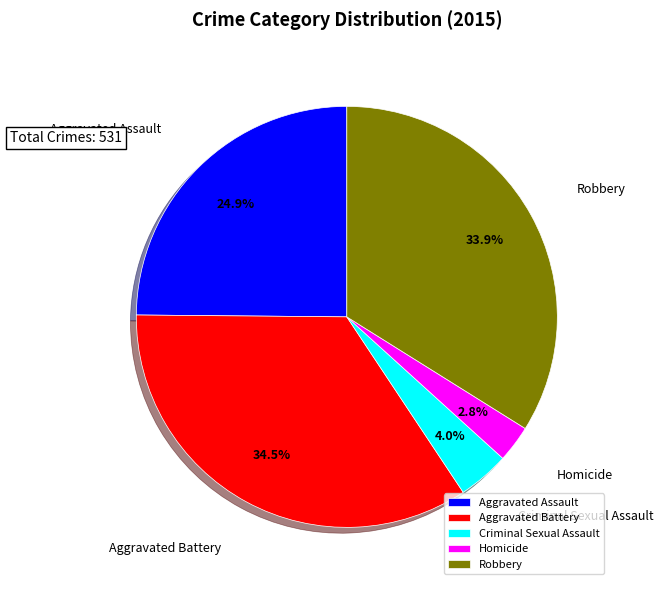

Which has a higher value, Aggravated Battery or Criminal Sexual Assault?

Aggravated Battery